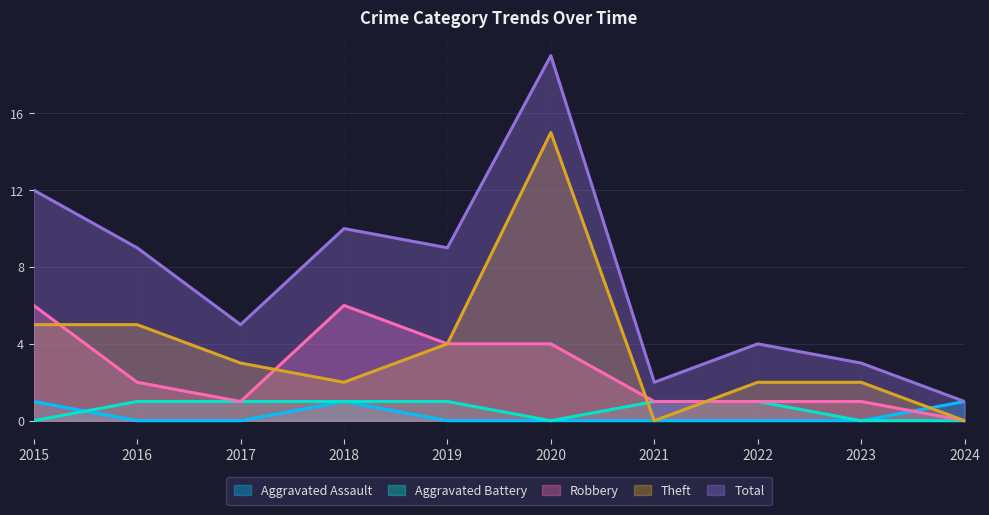

Reading left to right, transcribe all the data shown in this chart.

Aggravated Assault: 2015=1	2016=0	2017=0	2018=1	2019=0	2020=0	2021=0	2022=0	2023=0	2024=1
Aggravated Battery: 2015=0	2016=1	2017=1	2018=1	2019=1	2020=0	2021=1	2022=1	2023=0	2024=0
Robbery: 2015=6	2016=2	2017=1	2018=6	2019=4	2020=4	2021=1	2022=1	2023=1	2024=0
Theft: 2015=5	2016=5	2017=3	2018=2	2019=4	2020=15	2021=0	2022=2	2023=2	2024=0
Total: 2015=12	2016=9	2017=5	2018=10	2019=9	2020=19	2021=2	2022=4	2023=3	2024=1